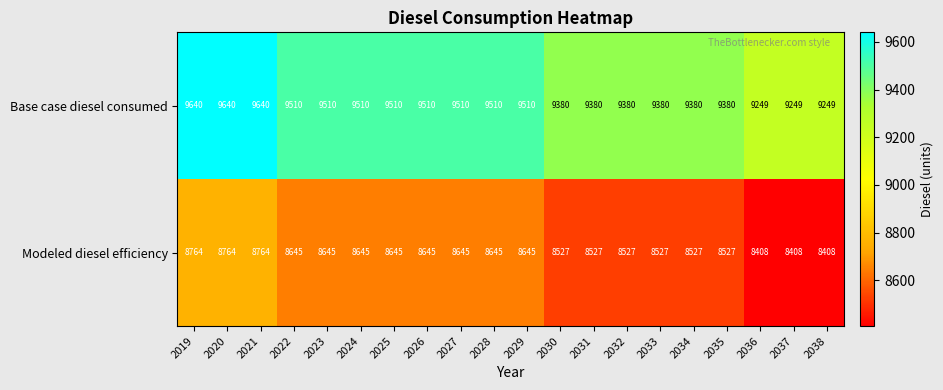

Rank the series by their average value, from lowest to highest.

Modeled diesel efficiency, Base case diesel consumed